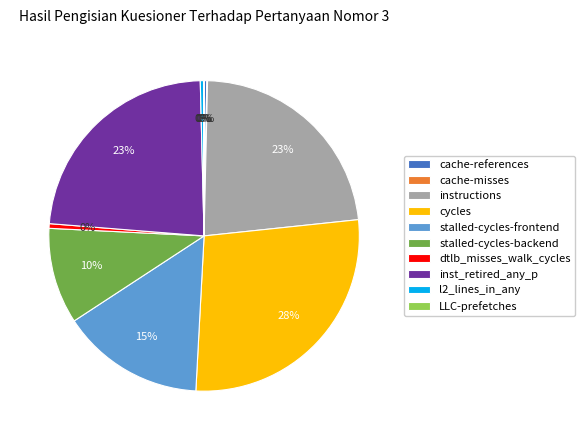

To the nearest percent, what is the difference between the instructions and l2_lines_in_any slice percentages?

23%